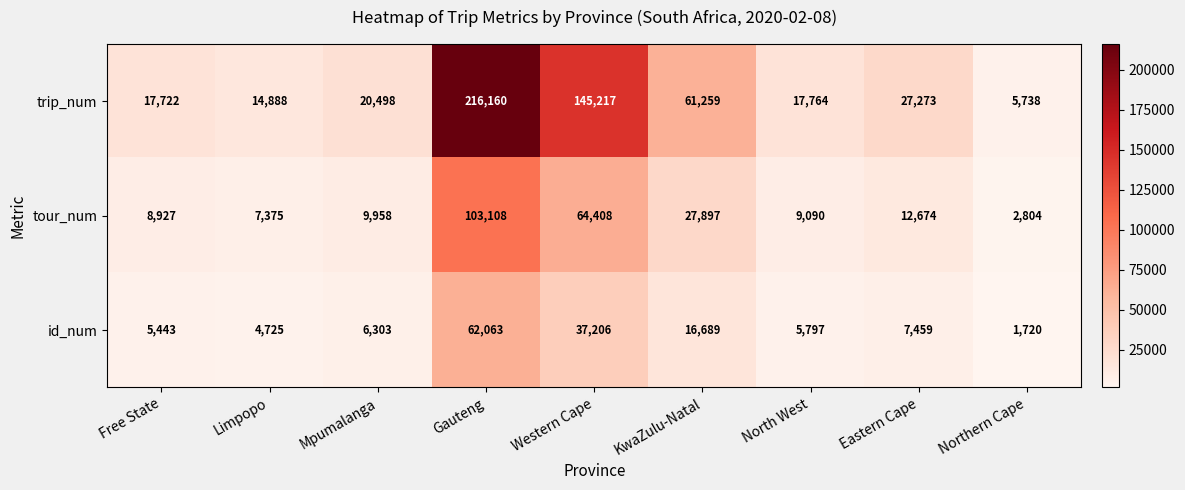

What is the spread (max minus min) of values at KwaZulu-Natal?

44570